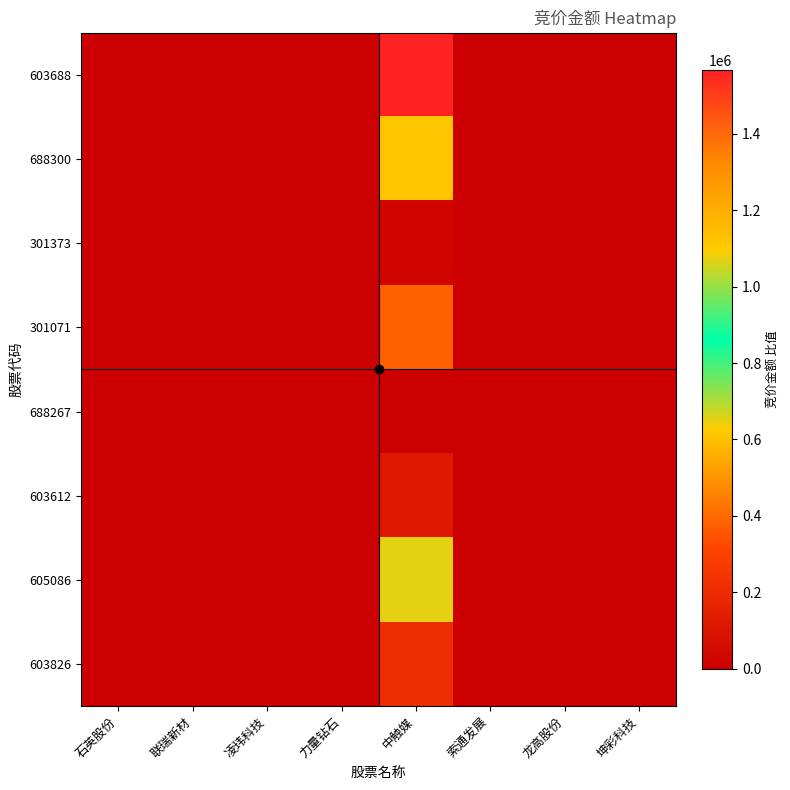

How many data points does each series have?

8